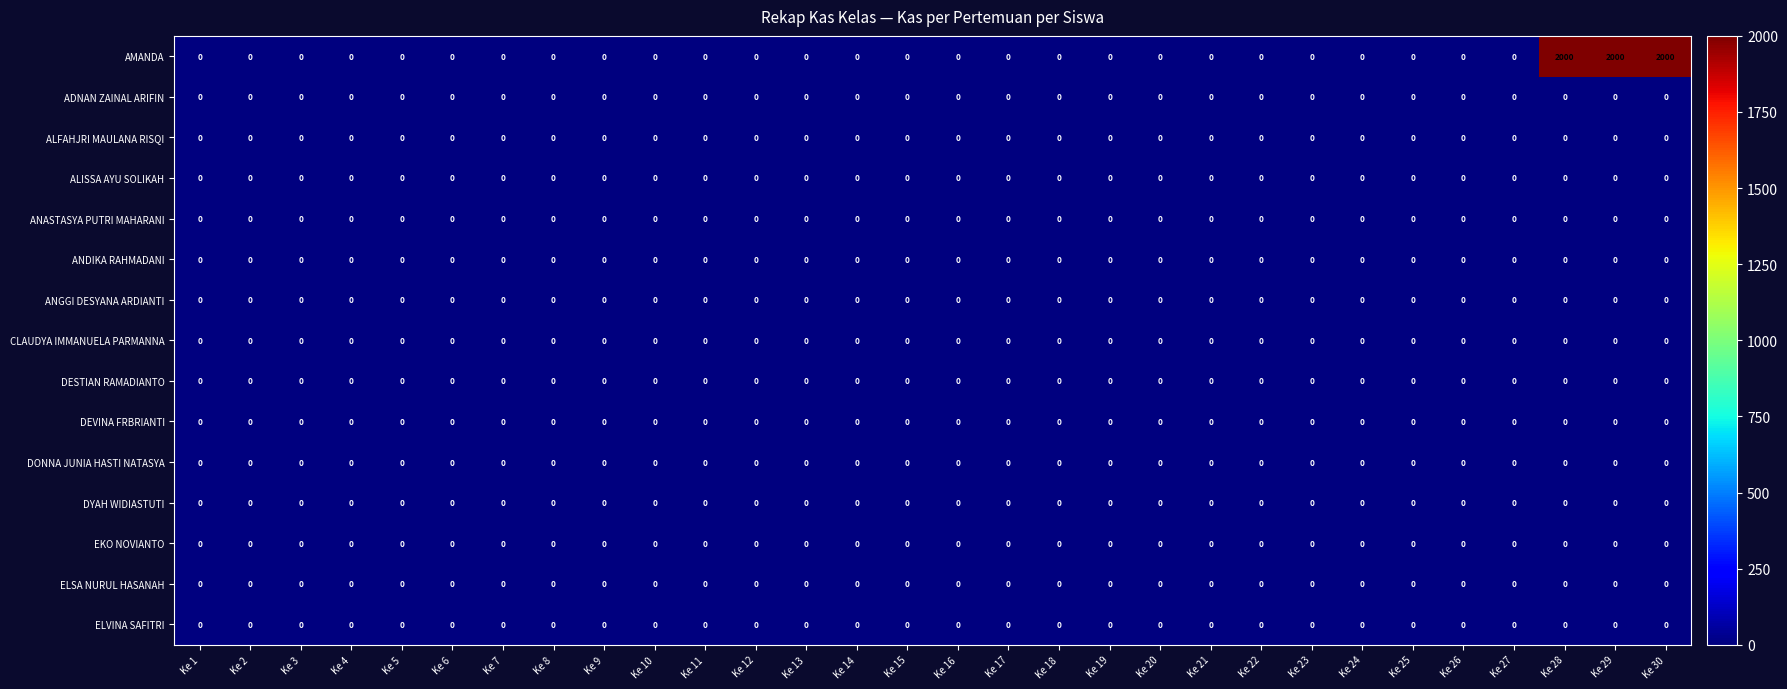

Which series has the largest total across all categories?

AMANDA